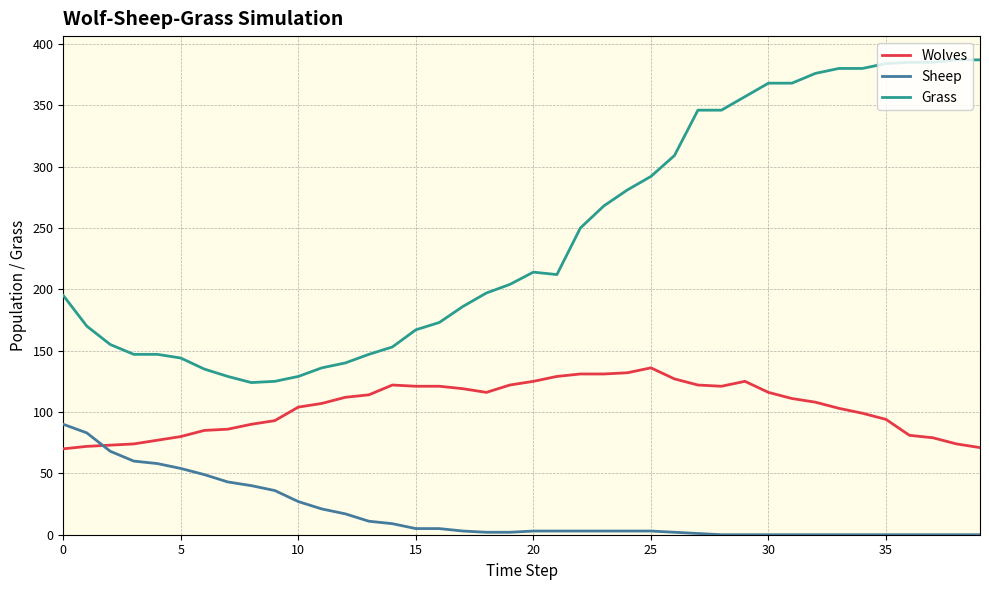

How many lines are shown in the chart?

3